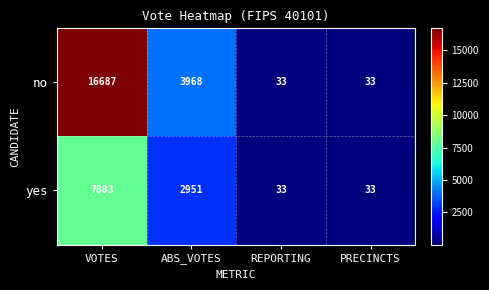

What is the average value of the no series?

5180